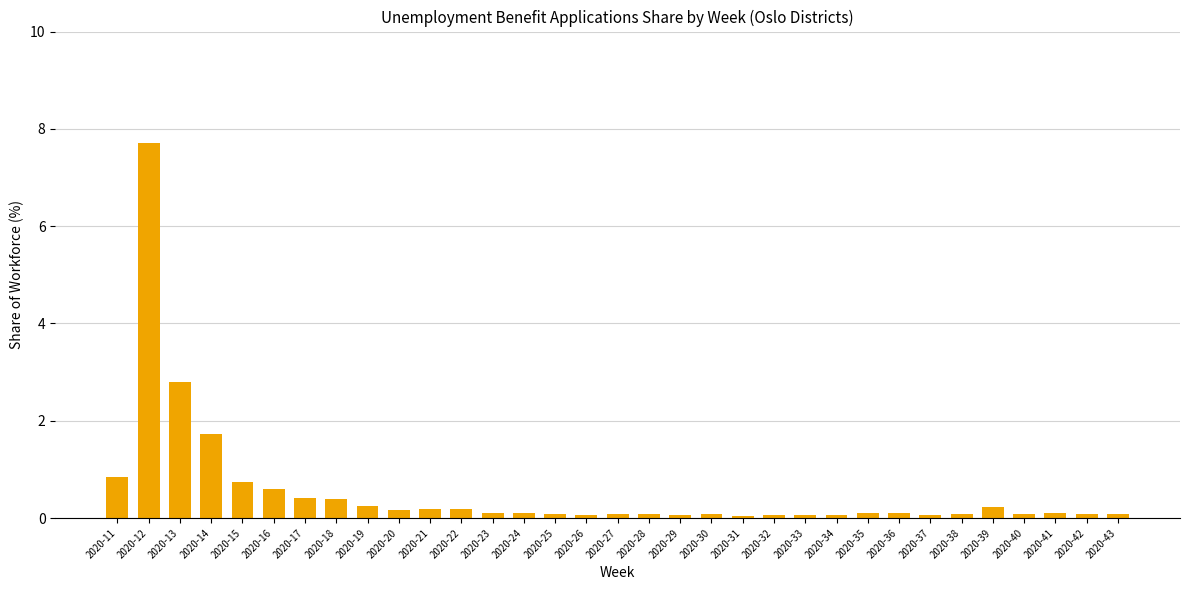

Are the bars grouped side by side (vs. stacked)?

No